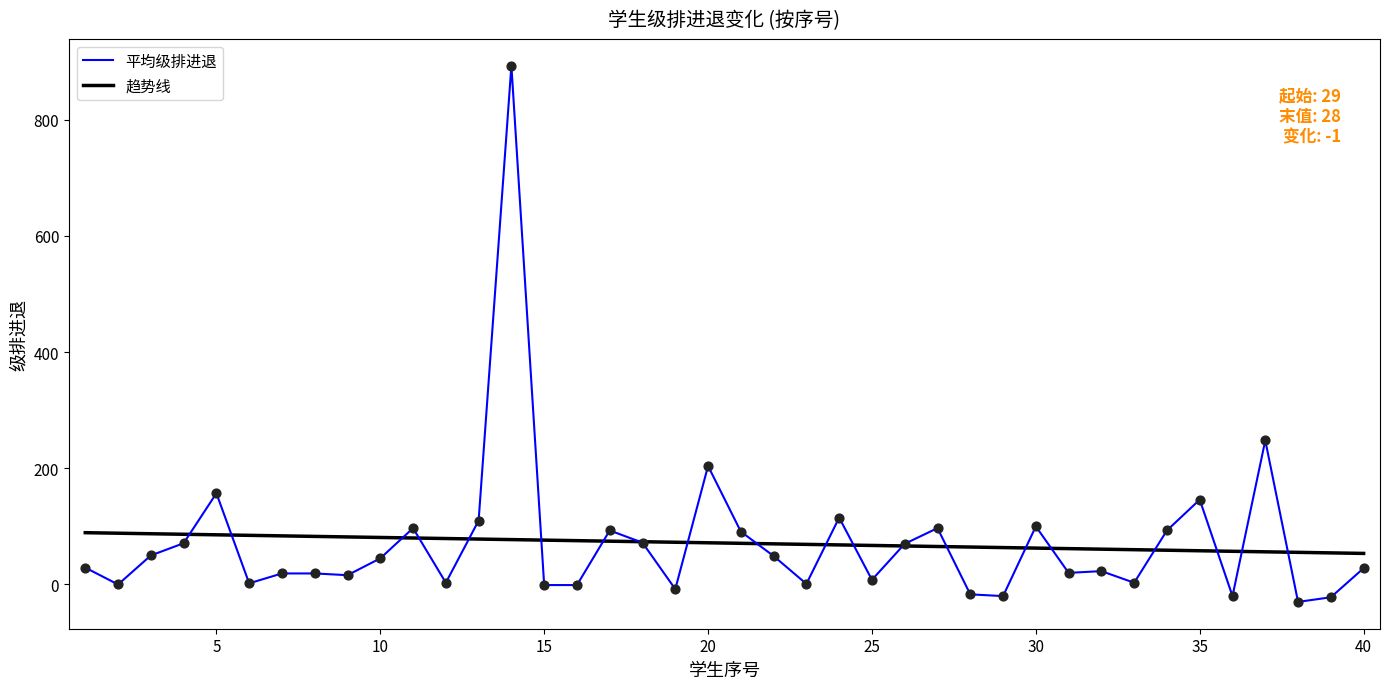

What is the maximum value shown in the chart?

893.0